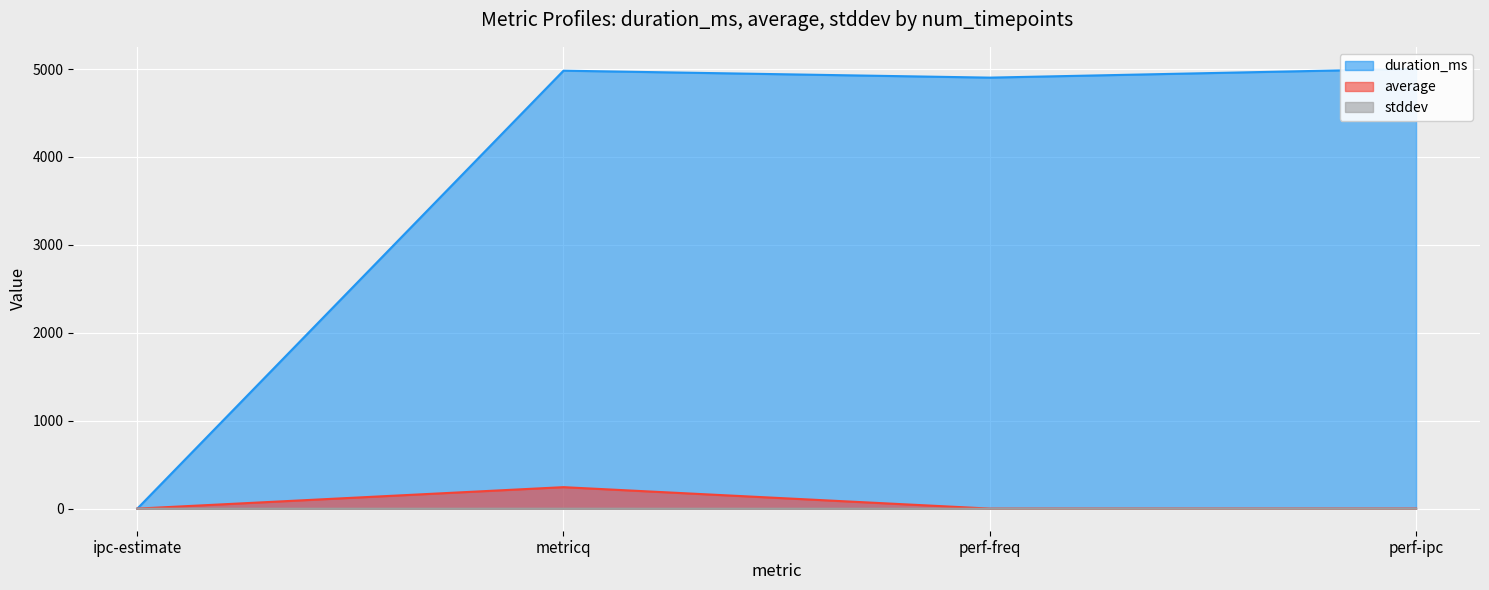

What is the difference between the highest and lowest values at metricq?

4980.7